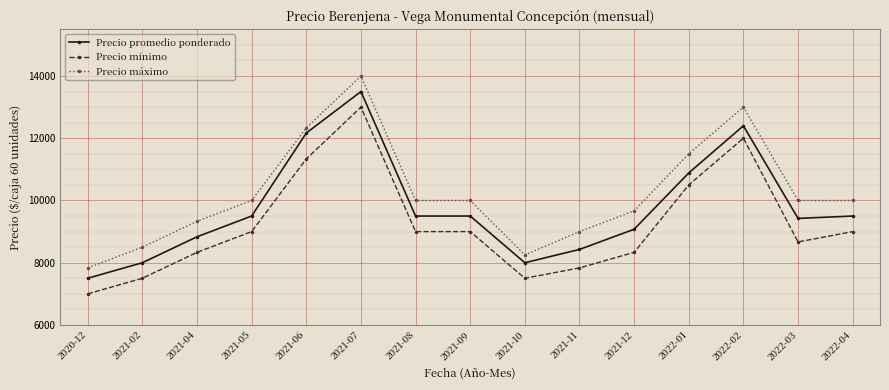

What is the minimum value for Precio promedio ponderado?

7500